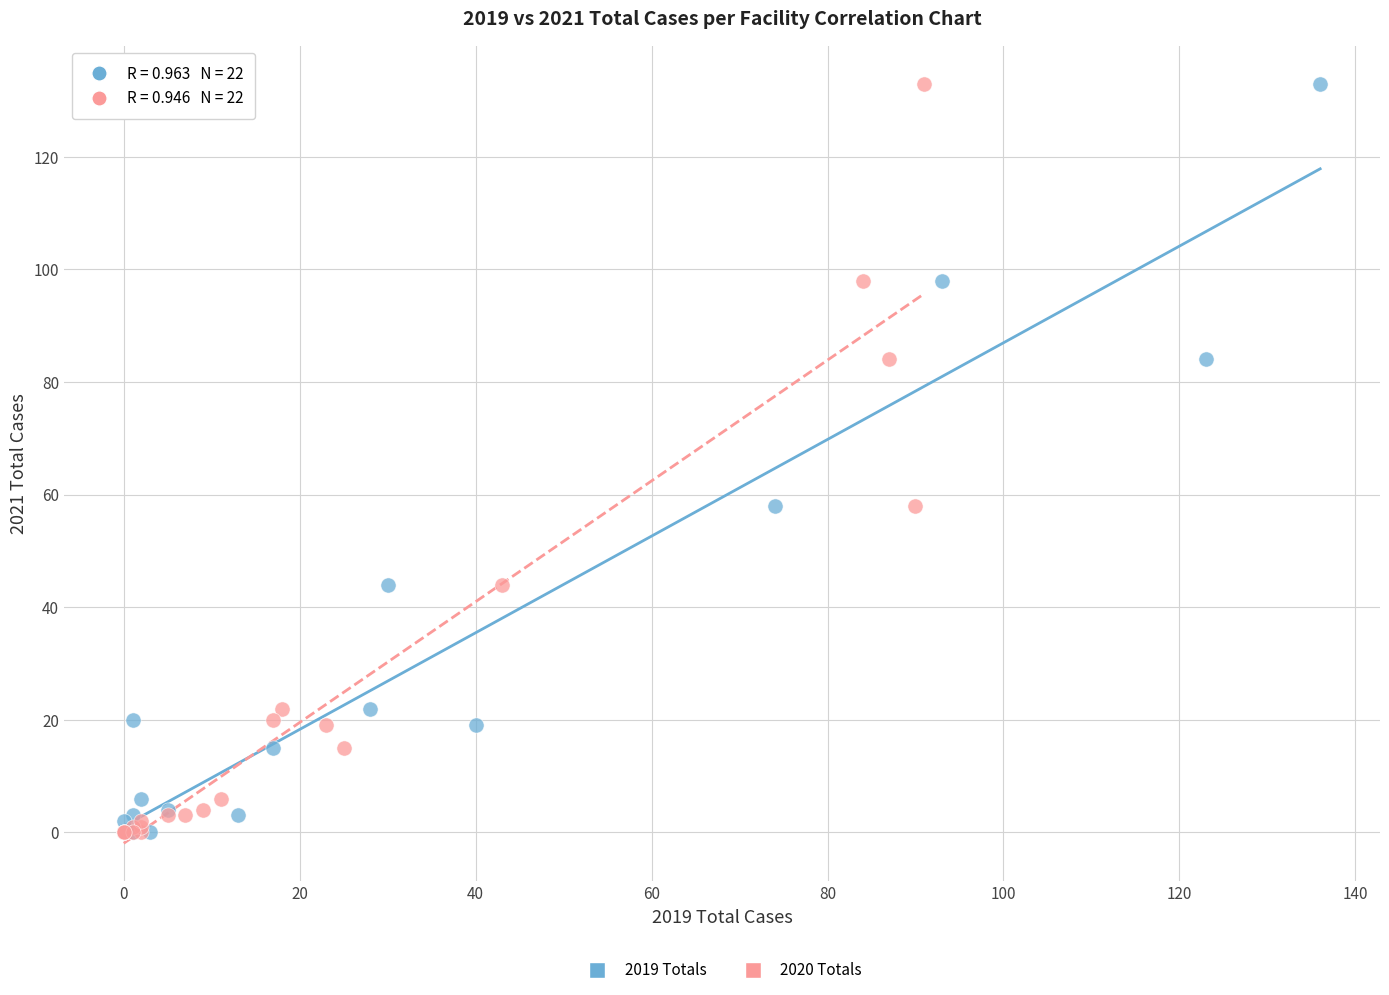

What are all the series names shown in the legend?

2019 Totals, 2020 Totals